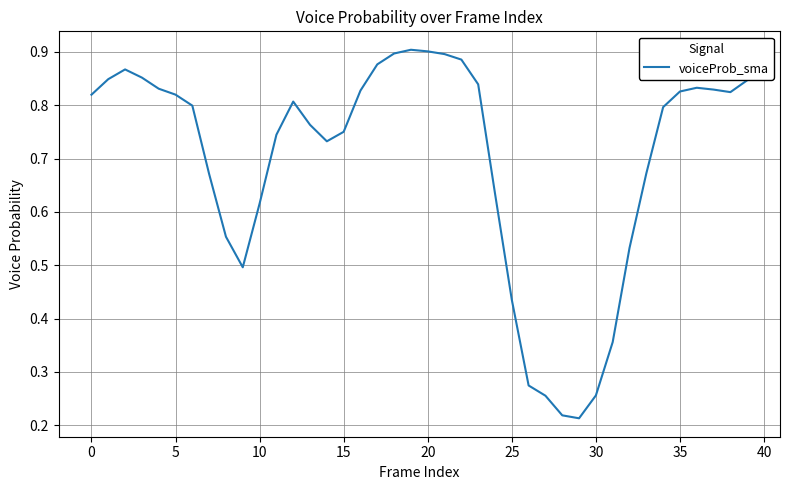

The chart shows a value of 0.3 at 10. True or false?

False